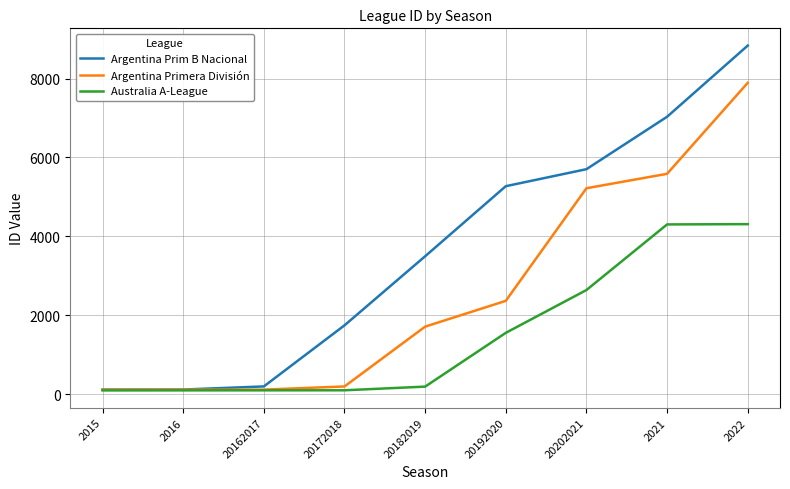

Rank the series by their maximum value, from lowest to highest.

Australia A-League, Argentina Primera División, Argentina Prim B Nacional